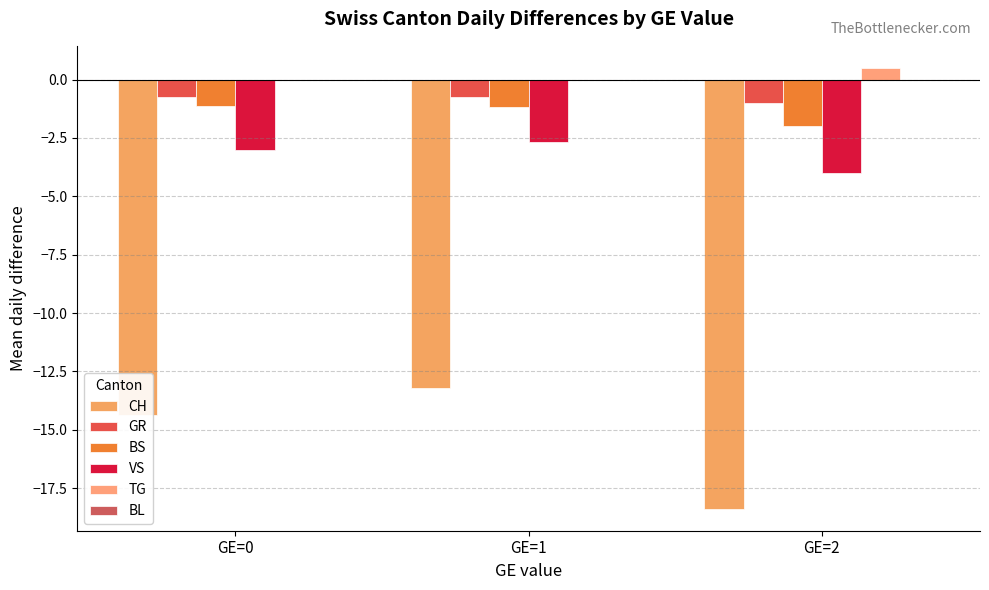

The CH series shows -13.2 at GE=1. True or false?

True